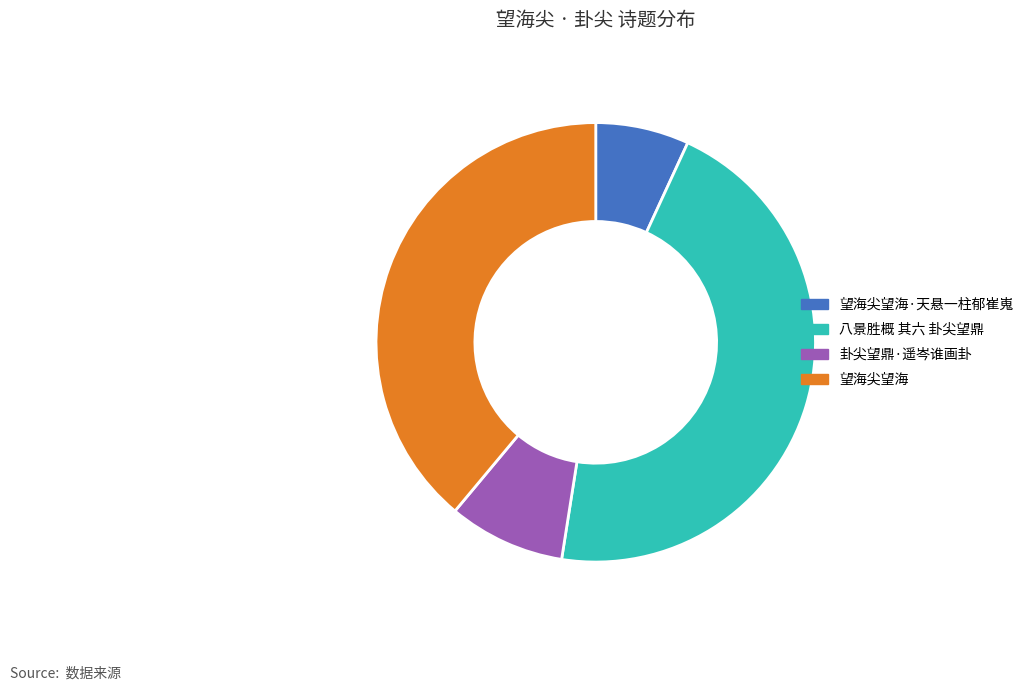

Which category has the smallest portion of the pie?

望海尖望海·天悬一柱郁崔嵬